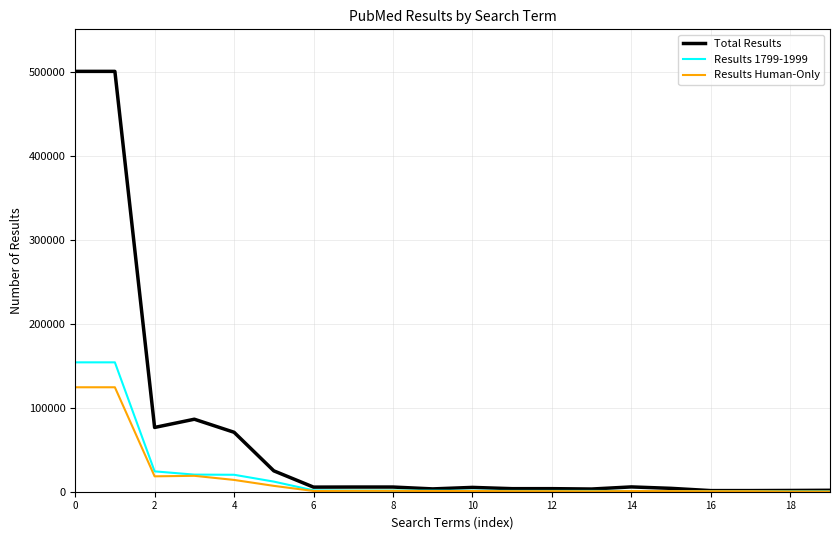

What is the greatest value displayed?

500850